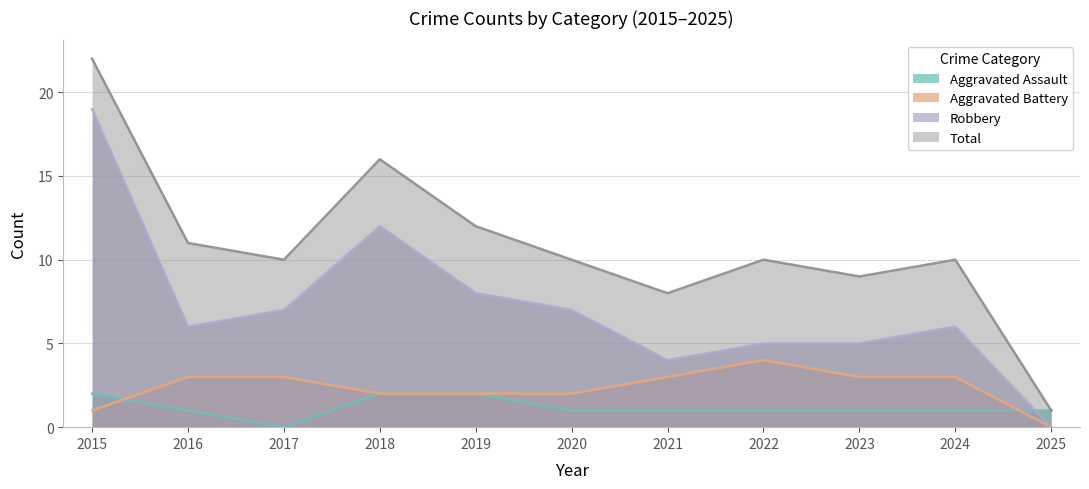

Reading left to right, transcribe all the data shown in this chart.

Aggravated Assault: 2	1	0	2	2	1	1	1	1	1	1
Aggravated Battery: 1	3	3	2	2	2	3	4	3	3	0
Robbery: 19	6	7	12	8	7	4	5	5	6	0
Total: 22	11	10	16	12	10	8	10	9	10	1